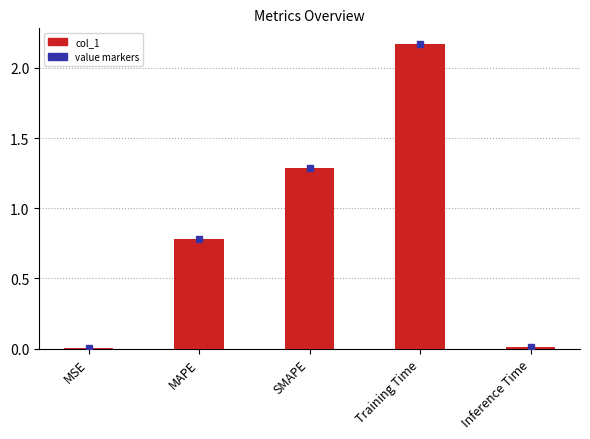

Does the chart contain stacked bars?

No